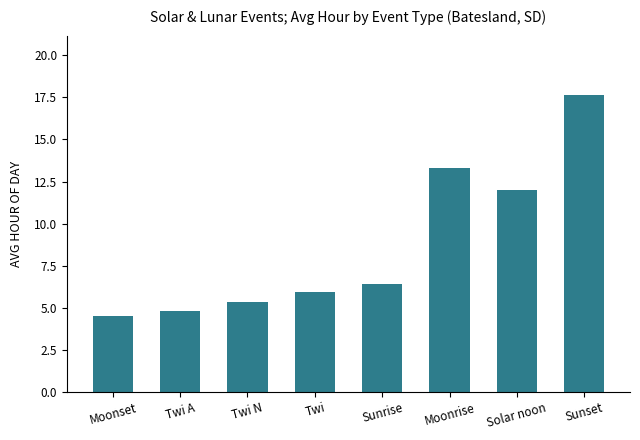

Rank the categories by value from highest to lowest.

Sunset, Moonrise, Solar noon, Sunrise, Twi, Twi N, Twi A, Moonset